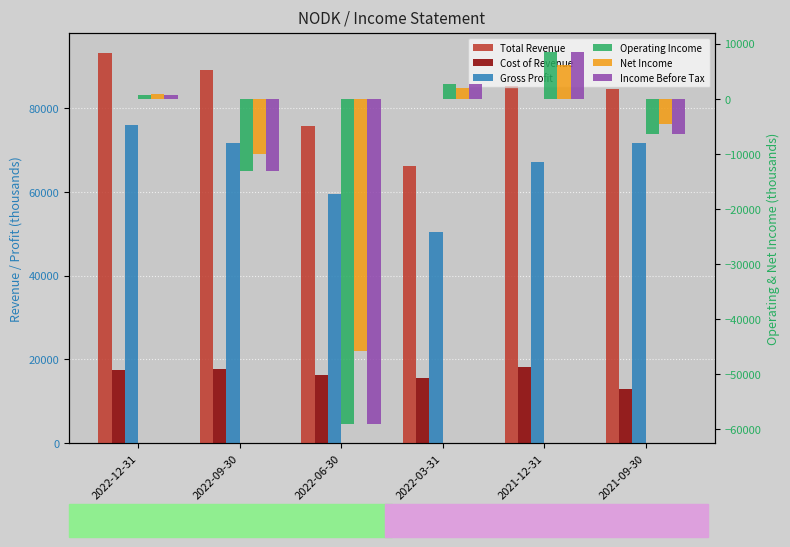

The value of Gross Profit at 2022-12-31 is 15282. True or false?

False